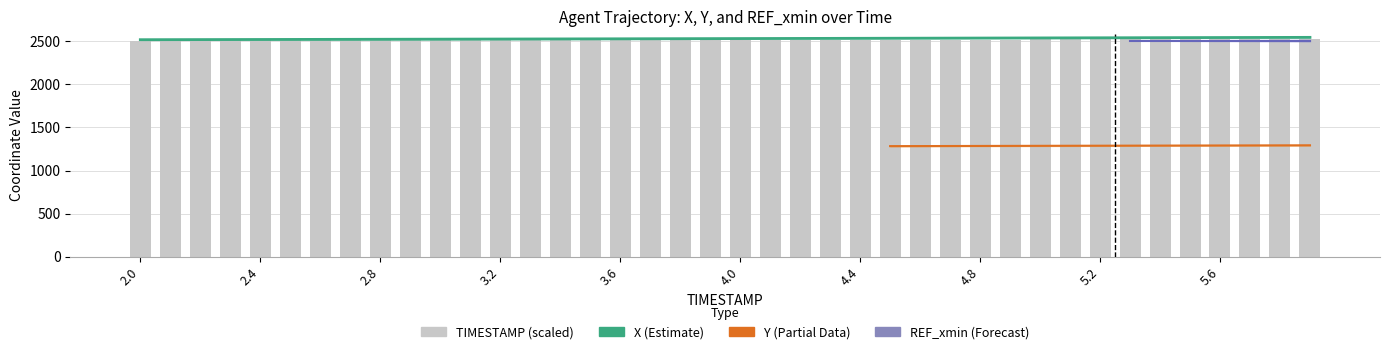

What is the difference between the X values at 4.2 and 3.1?

7.7